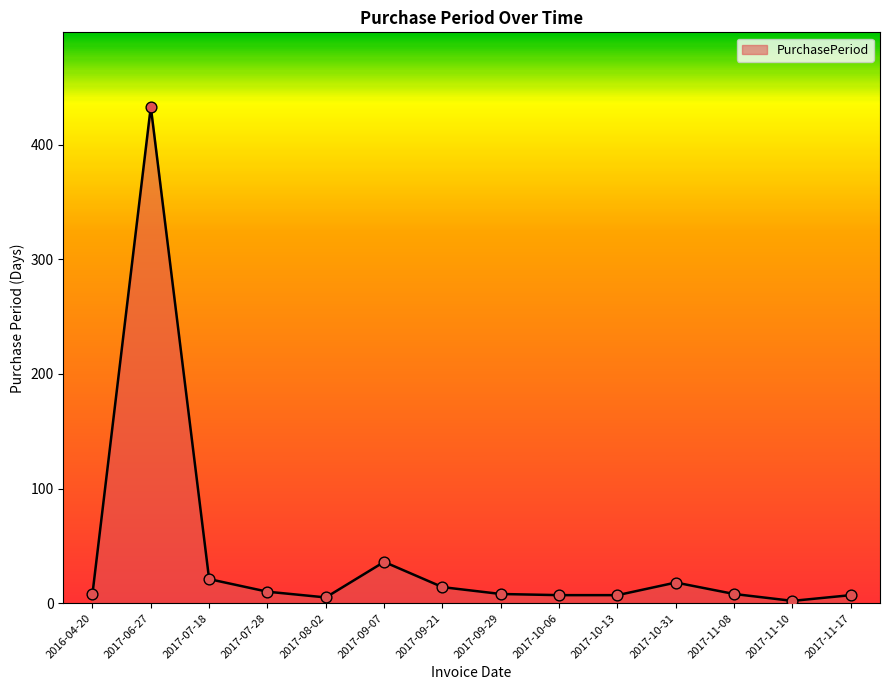

What is the ratio of the value at 2017-11-10 to the value at 2017-07-28?

0.2